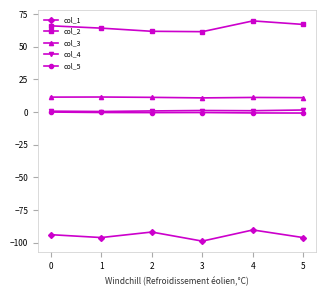

True or false: col_2 and col_4 cross at least once.

False